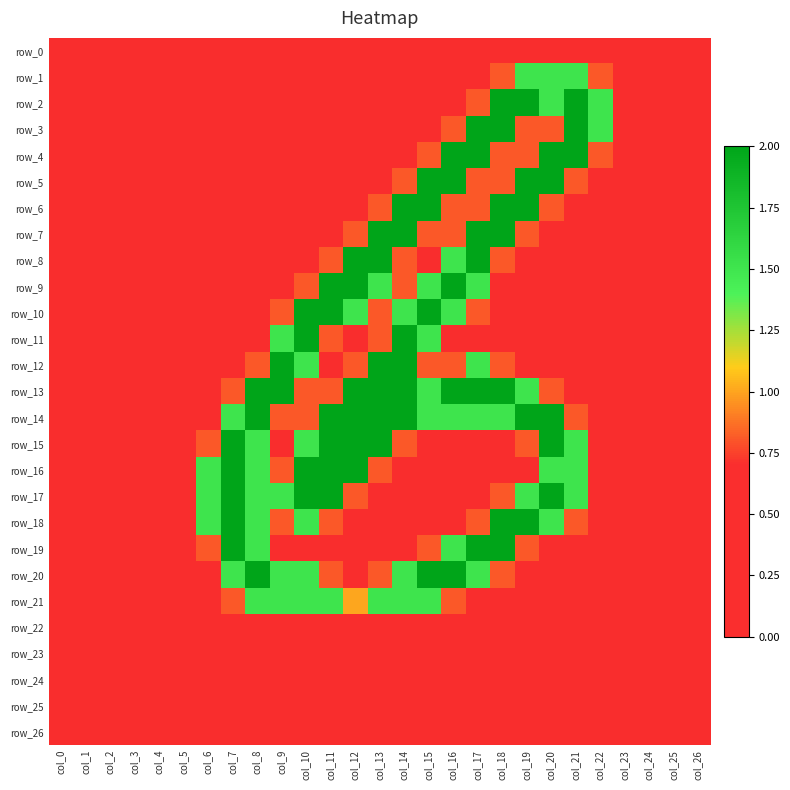

Rank the series at col_15 from lowest to highest value.

row_0, row_1, row_2, row_3, row_8, row_15, row_16, row_17, row_18, row_22, row_23, row_24, row_25, row_26, row_4, row_7, row_12, row_19, row_9, row_11, row_13, row_14, row_21, row_5, row_6, row_10, row_20